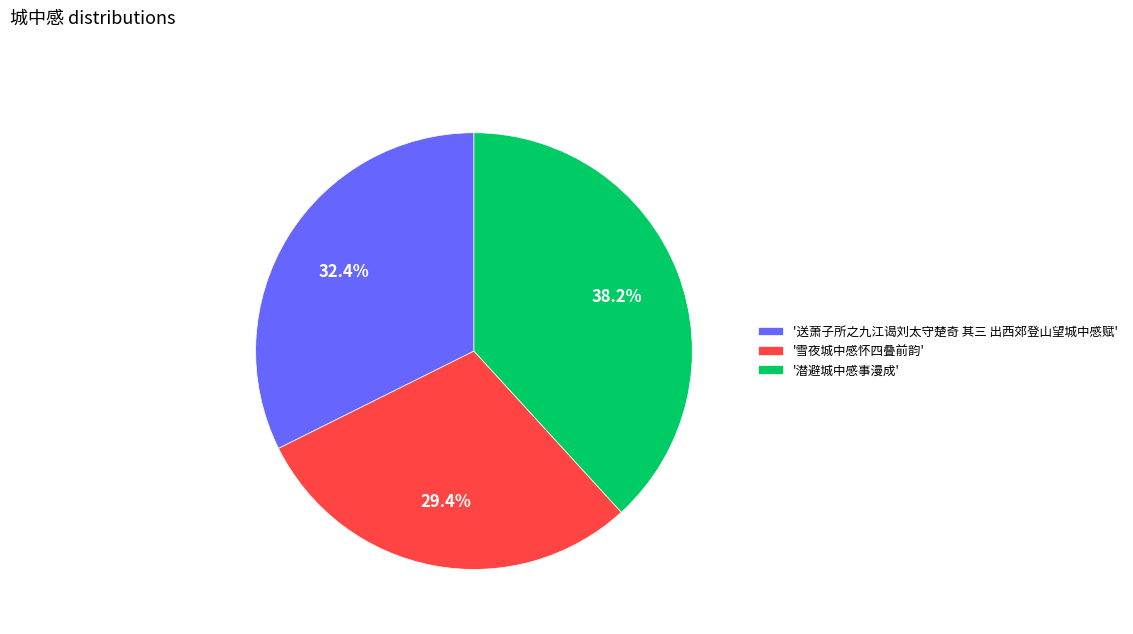

Is there any slice that represents more than half of the pie?

No